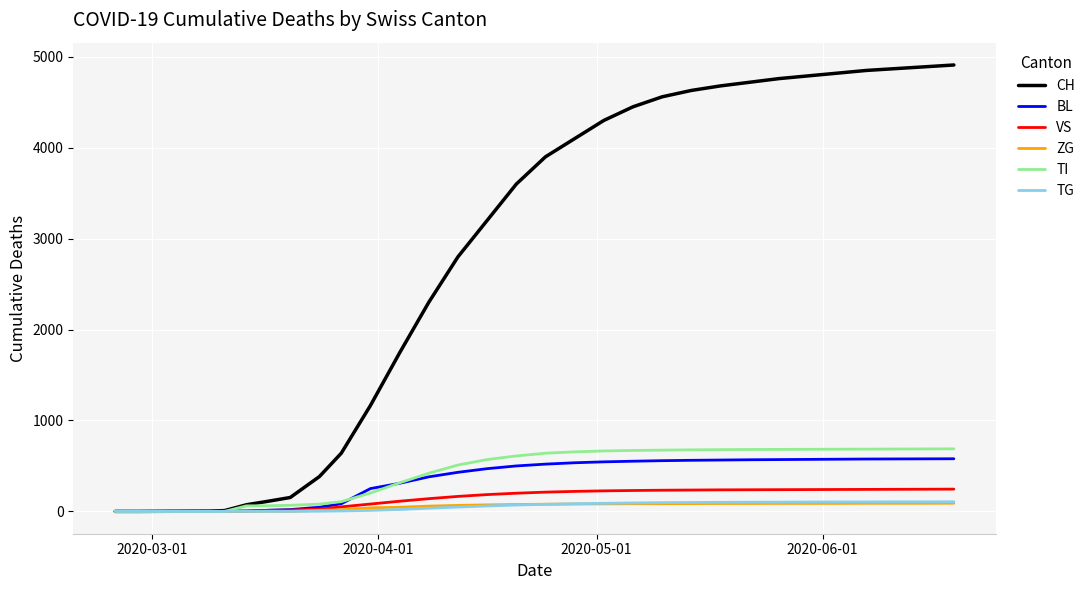

Which series has the largest total across all categories?

CH